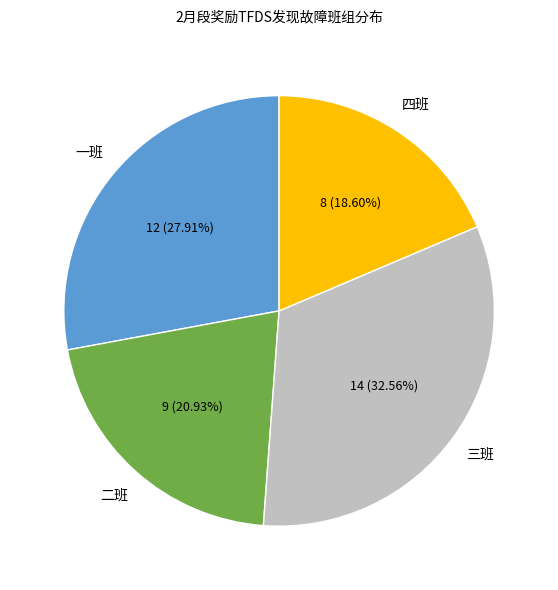

True or false: 三班 accounts for 33% of the total.

True